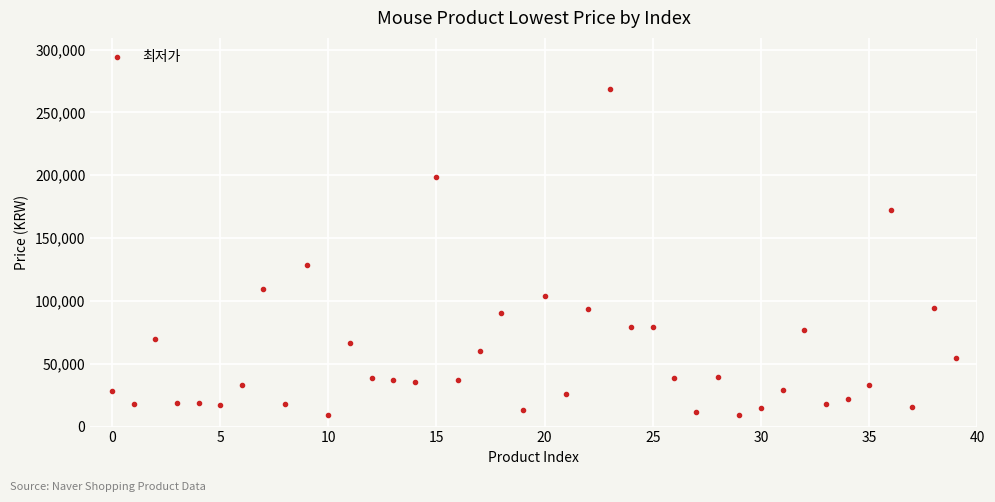

What is the sum of all values?

2325749